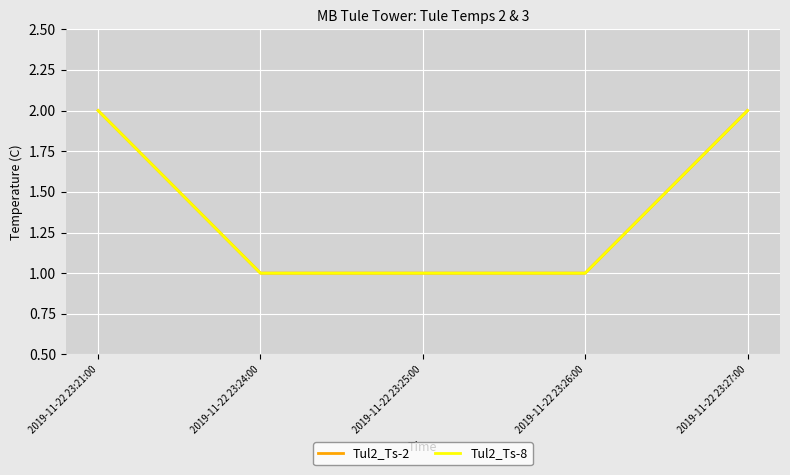

How many lines are shown in the chart?

2